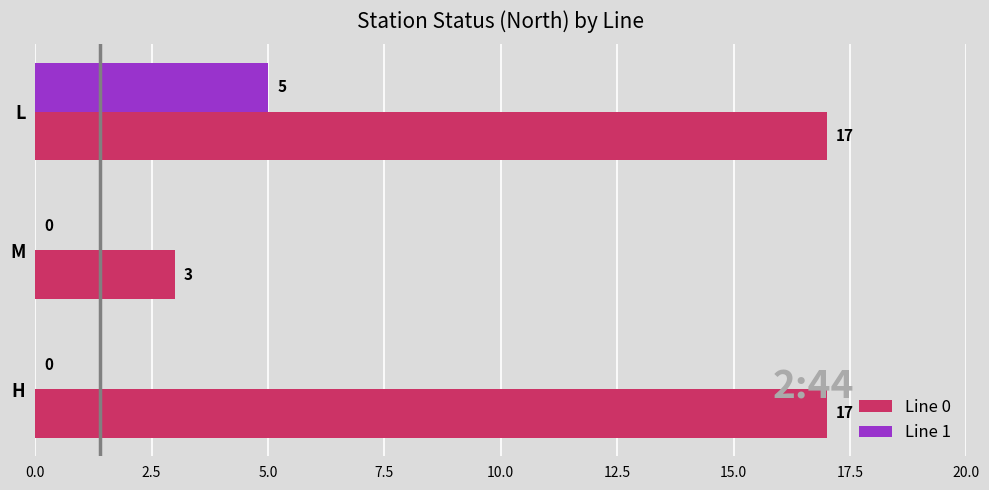

What value does the Line 1 series have at L?

5